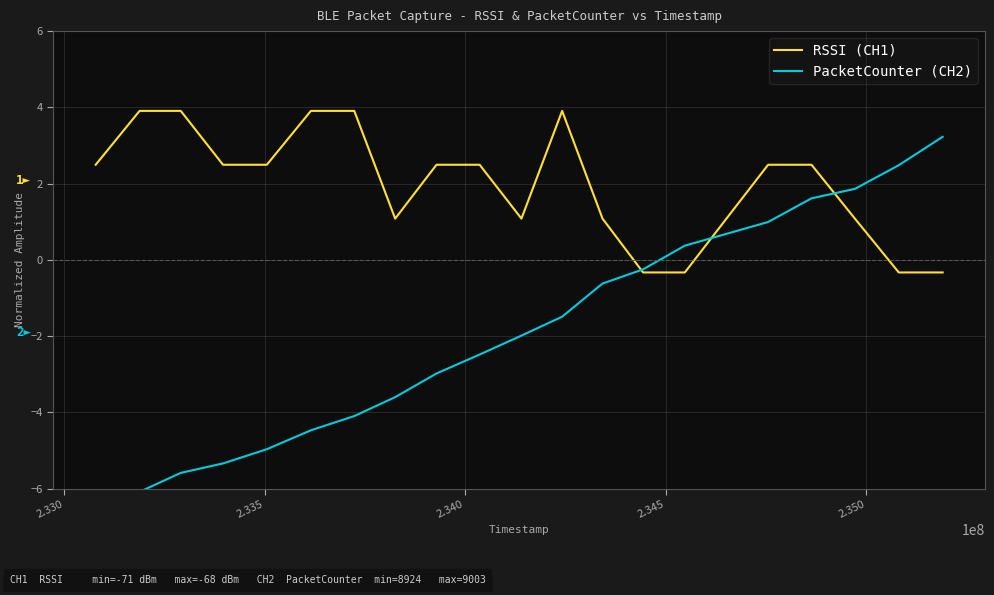

What is the minimum value for PacketCounter (CH2)?

-6.6